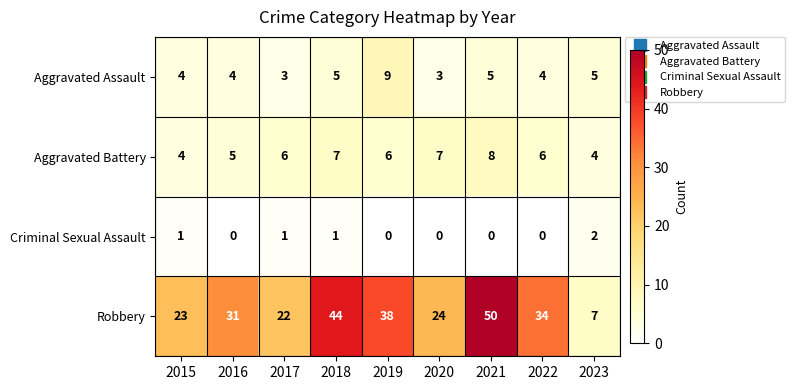

The Robbery series shows 50 at 2021. True or false?

True